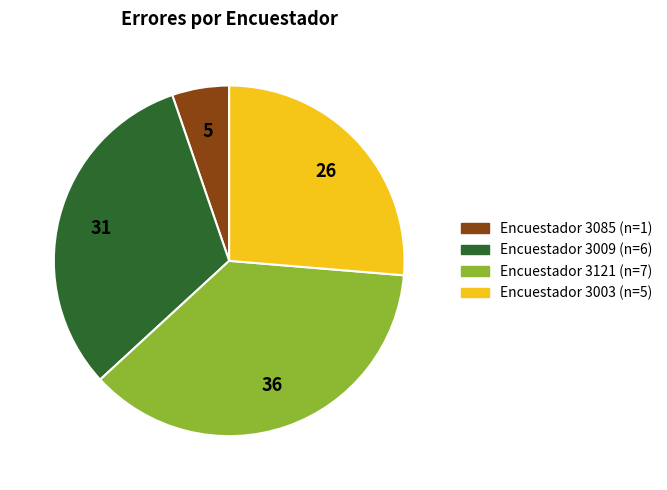

Does any single category account for the majority?

No